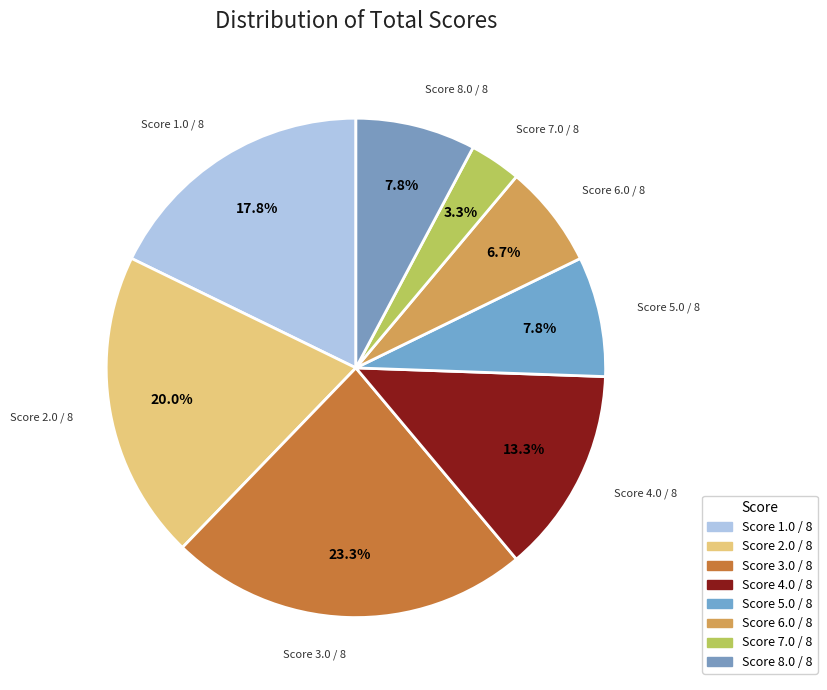

Which has a higher value, Score 2.0 / 8 or Score 3.0 / 8?

Score 3.0 / 8